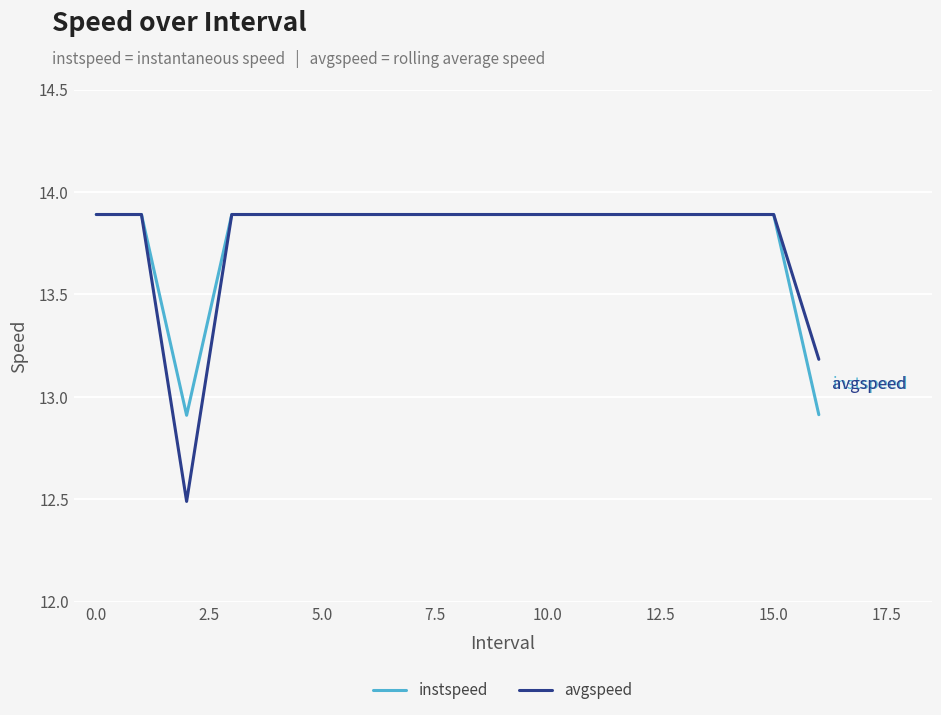

Which series has the largest range (max minus min)?

avgspeed